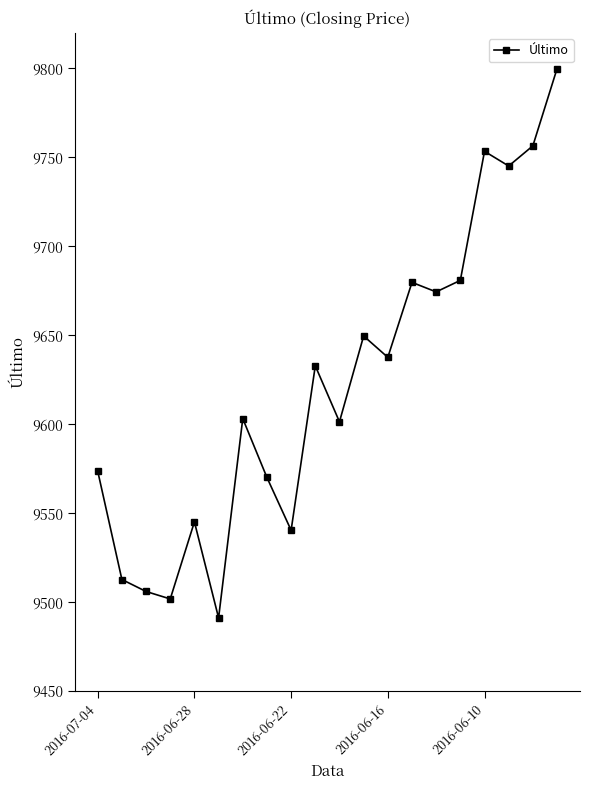

What is the difference between the second highest and second lowest values?

254.7